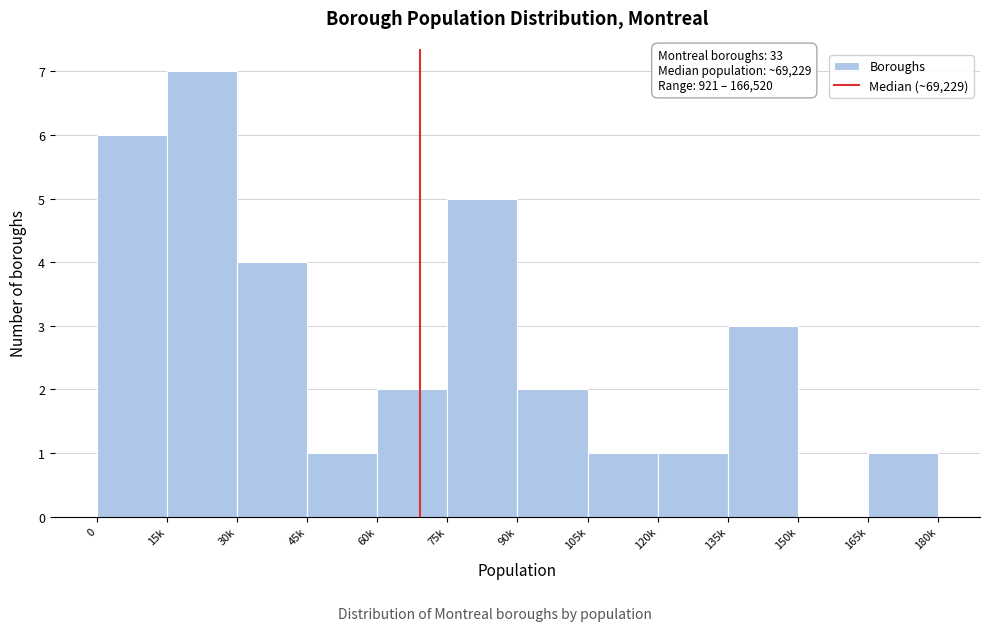

Reading left to right, list all the values displayed in this chart.

0=6	15k=7	30k=4	45k=1	60k=2	75k=5	90k=2	105k=1	120k=1	135k=3	150k=0	165k=1